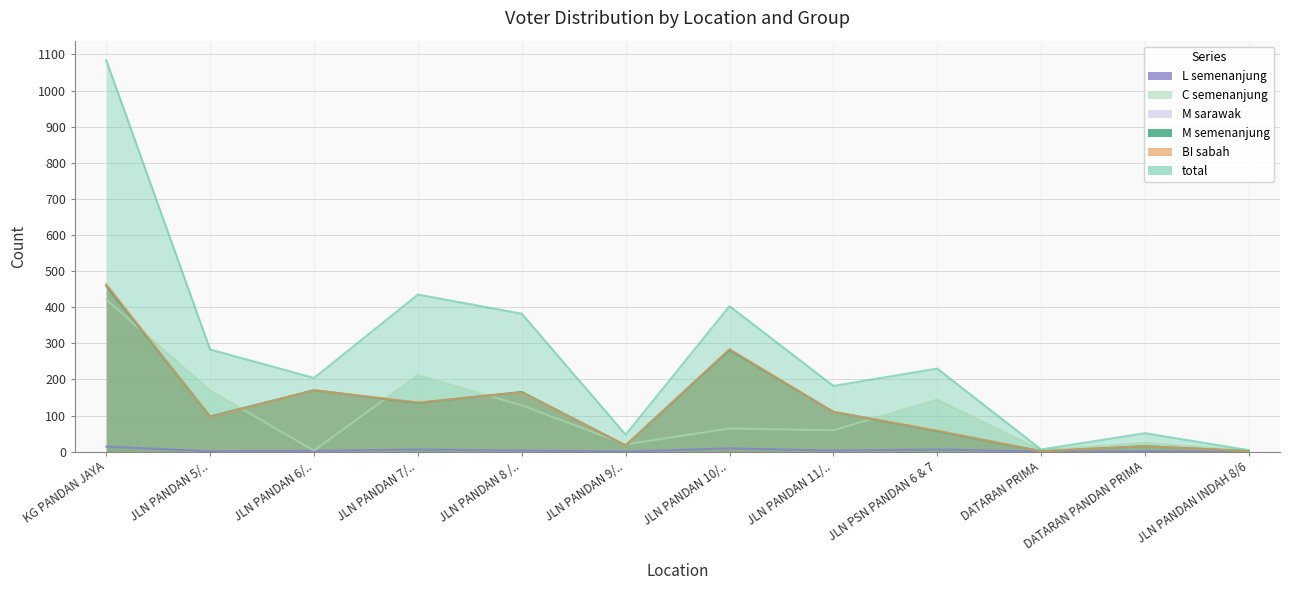

Which series has the largest total across all categories?

total